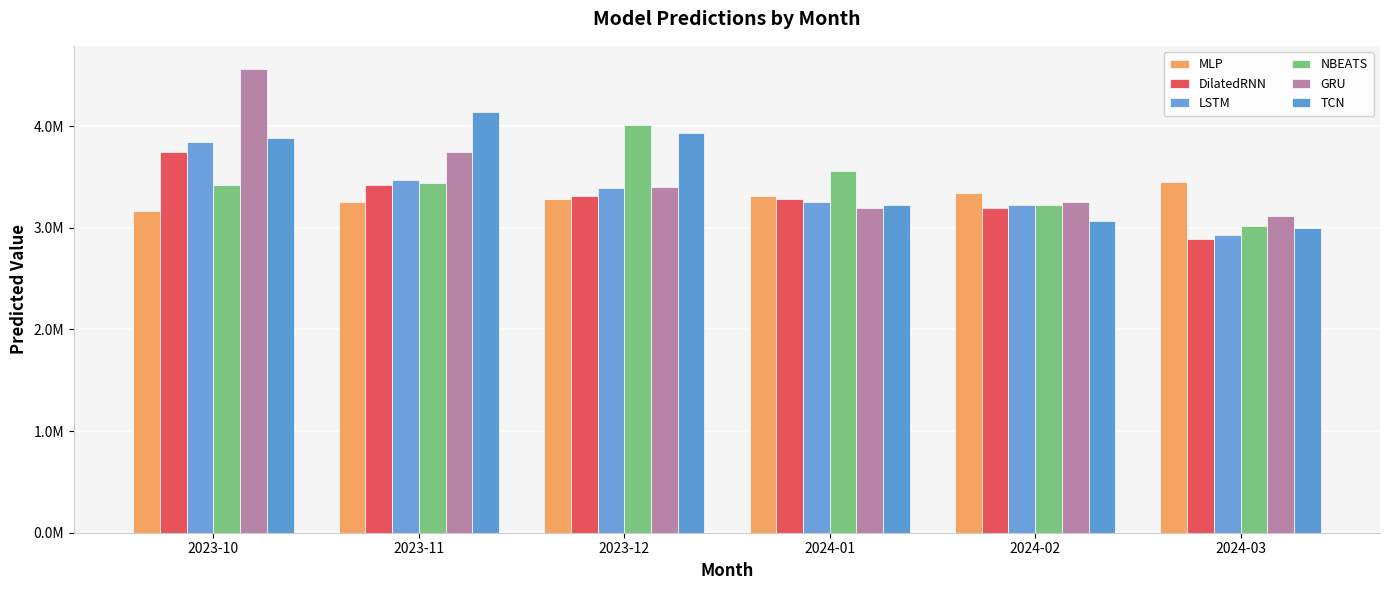

What is the lowest value of the LSTM series?

2926237.2